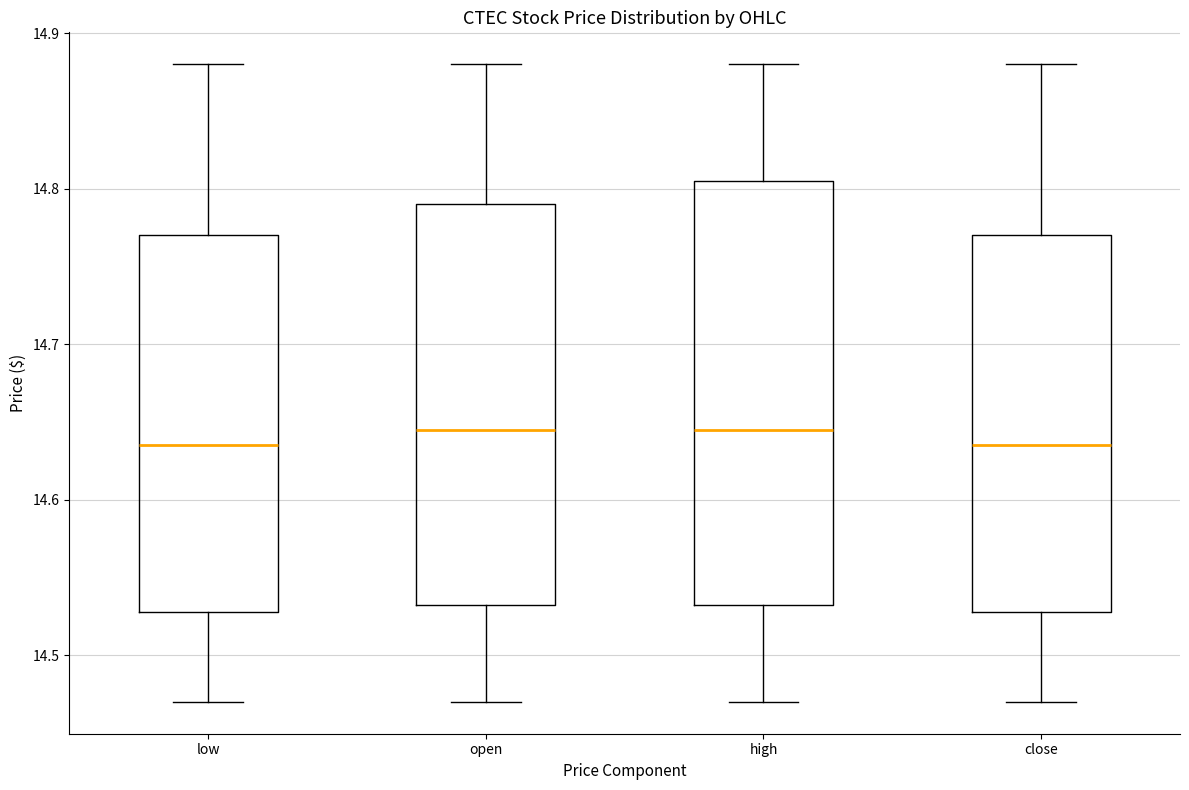

Reading left to right, transcribe this box plot: for each box, give where its median line is, the range the box spans, and where its two whiskers end, as read against the y-axis. The values are not printed on the chart, so give them approximately, as read against the axis.

low: median 14.64, box 14.53 to 14.77, whiskers 14.47 to 14.88
open: median 14.65, box 14.53 to 14.79, whiskers 14.47 to 14.88
high: median 14.65, box 14.53 to 14.81, whiskers 14.47 to 14.88
close: median 14.64, box 14.53 to 14.77, whiskers 14.47 to 14.88